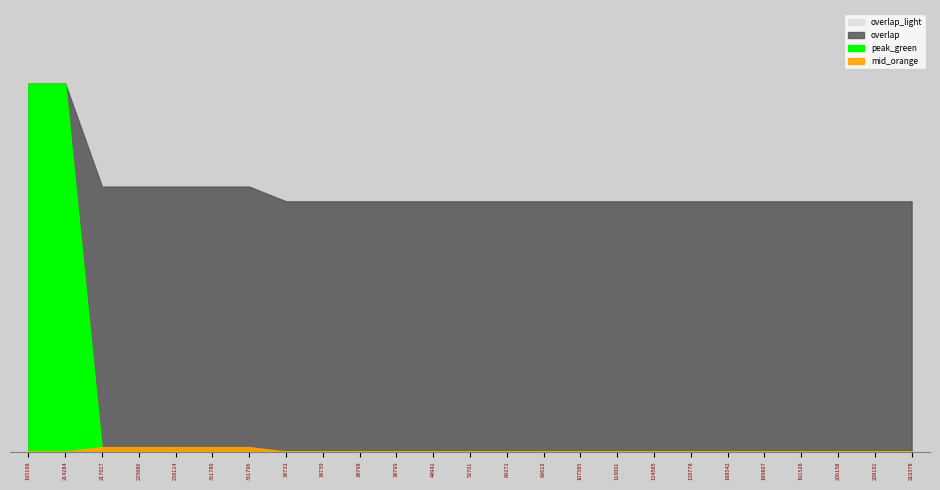

How many categories are shown in the chart?

25